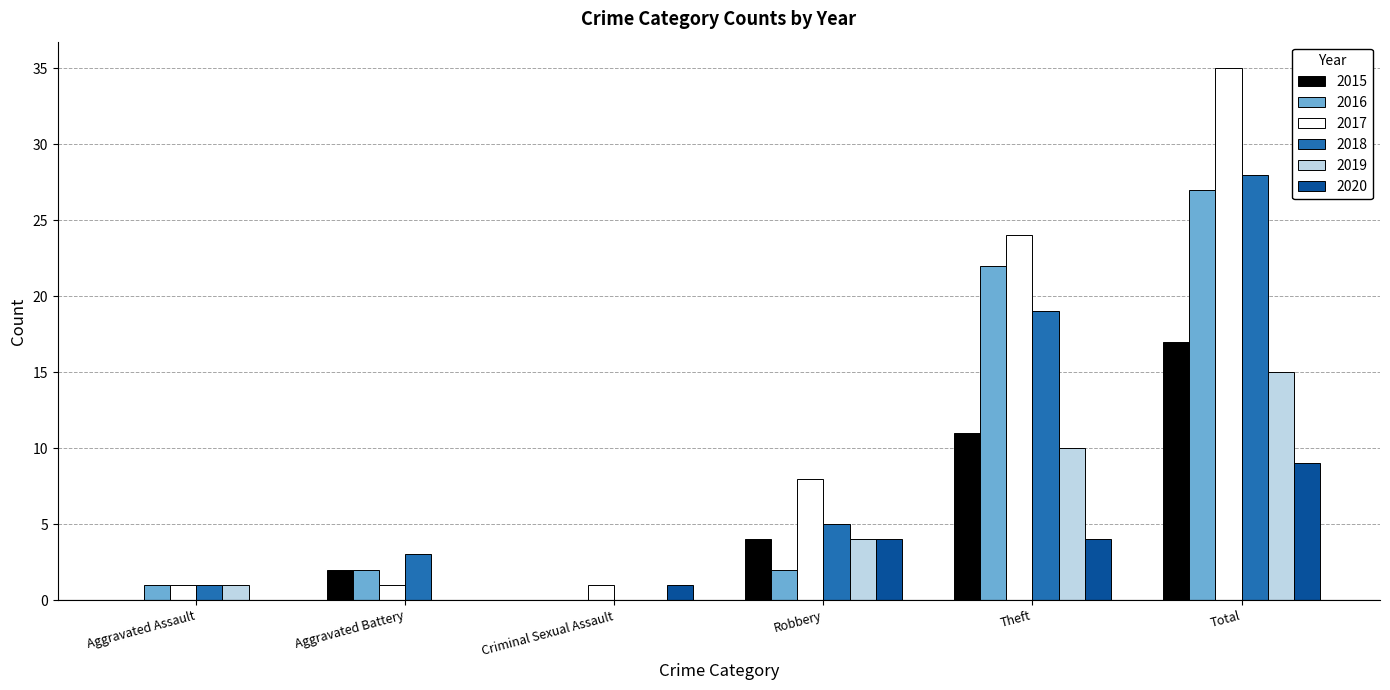

Where is 2017 nearest to the value 18?

Theft